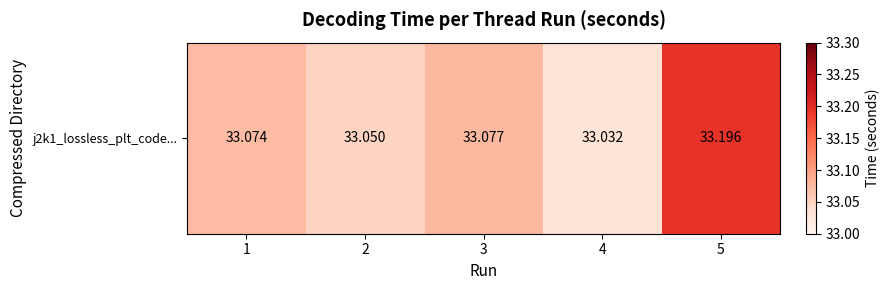

What is the average value?

33.1